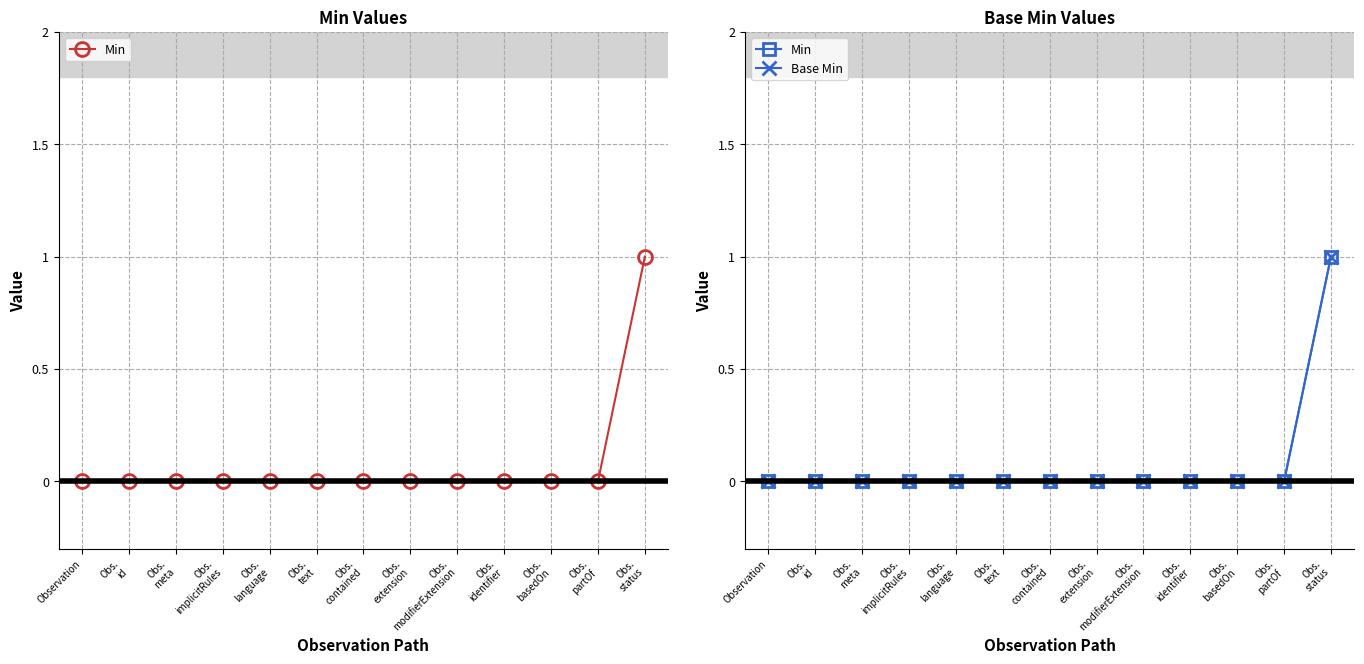

Reading right to left, what are all the values shown in this chart?

Min: Obs.
status=1	Obs.
partOf=0	Obs.
basedOn=0	Obs.
identifier=0	Obs.
modifierExtension=0	Obs.
extension=0	Obs.
contained=0	Obs.
text=0	Obs.
language=0	Obs.
implicitRules=0	Obs.
meta=0	Obs.
id=0	Observation=0
Base Min: Obs.
status=1	Obs.
partOf=0	Obs.
basedOn=0	Obs.
identifier=0	Obs.
modifierExtension=0	Obs.
extension=0	Obs.
contained=0	Obs.
text=0	Obs.
language=0	Obs.
implicitRules=0	Obs.
meta=0	Obs.
id=0	Observation=0